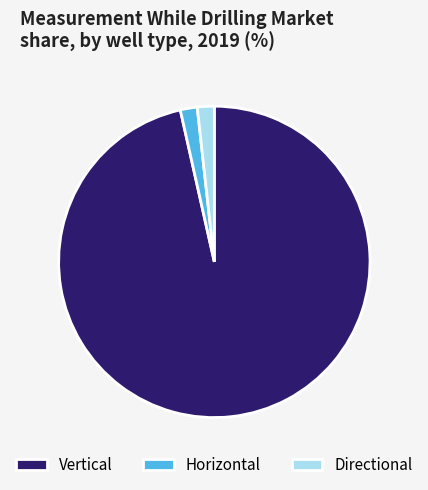

Which slice represents more than half of the pie?

Vertical